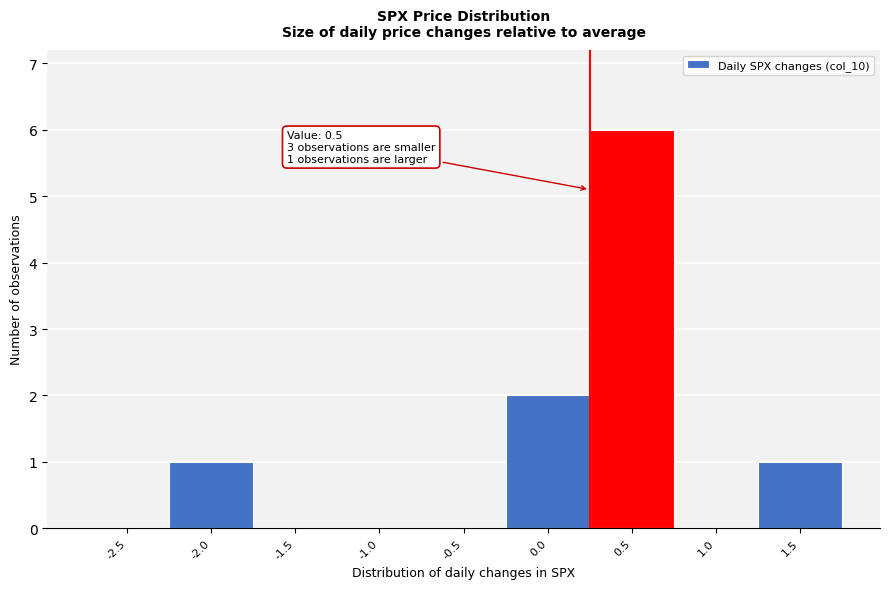

Reading left to right, extract all data points from this chart.

-2.5=0	-2.0=1	-1.5=0	-1.0=0	-0.5=0	0.0=2	0.5=6	1.0=0	1.5=1